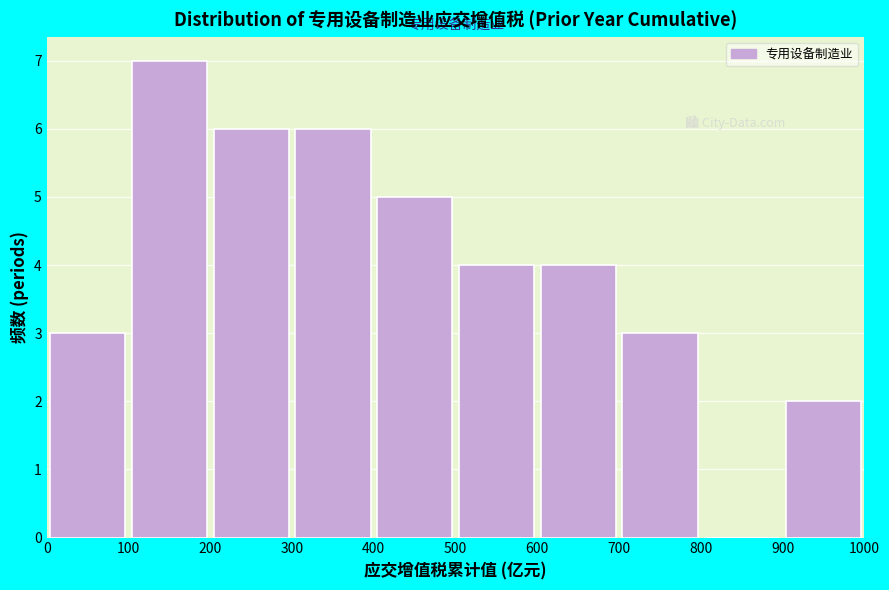

Reading left to right, list every bar in this chart as the range it spans on the x-axis followed by its height. The values are not printed on the chart, so give them approximately, as read against the axis.

0 to 100: 3
100 to 200: 7
200 to 300: 6
300 to 400: 6
400 to 500: 5
500 to 600: 4
600 to 700: 4
700 to 800: 3
800 to 900: 0
900 to 1000: 2